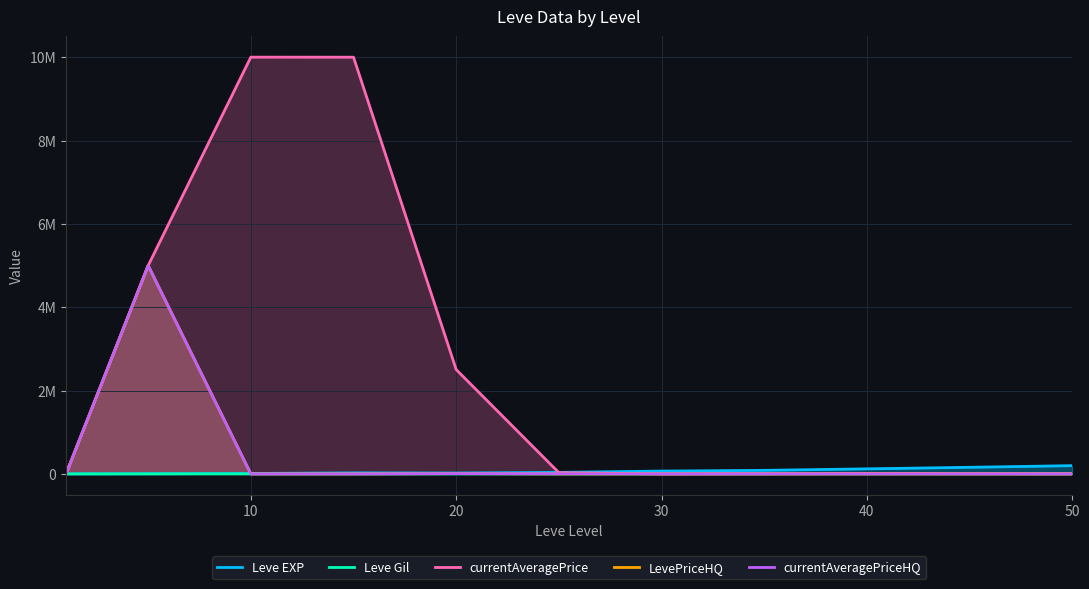

What is the value of the Leve Gil point at the 10th from the left?

800.0